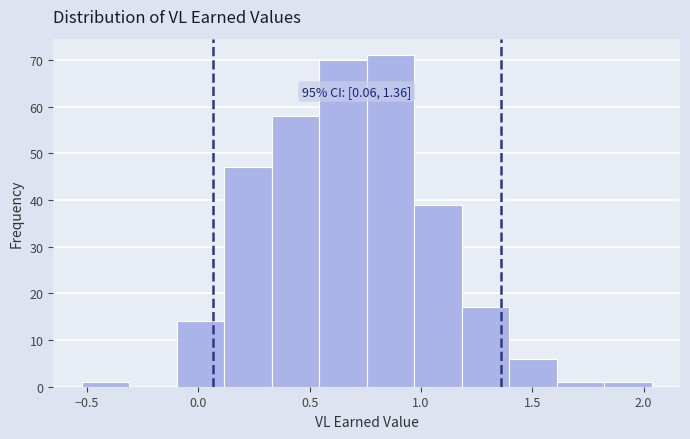

Which range on the x-axis has the tallest bar?

0.75 to 0.95